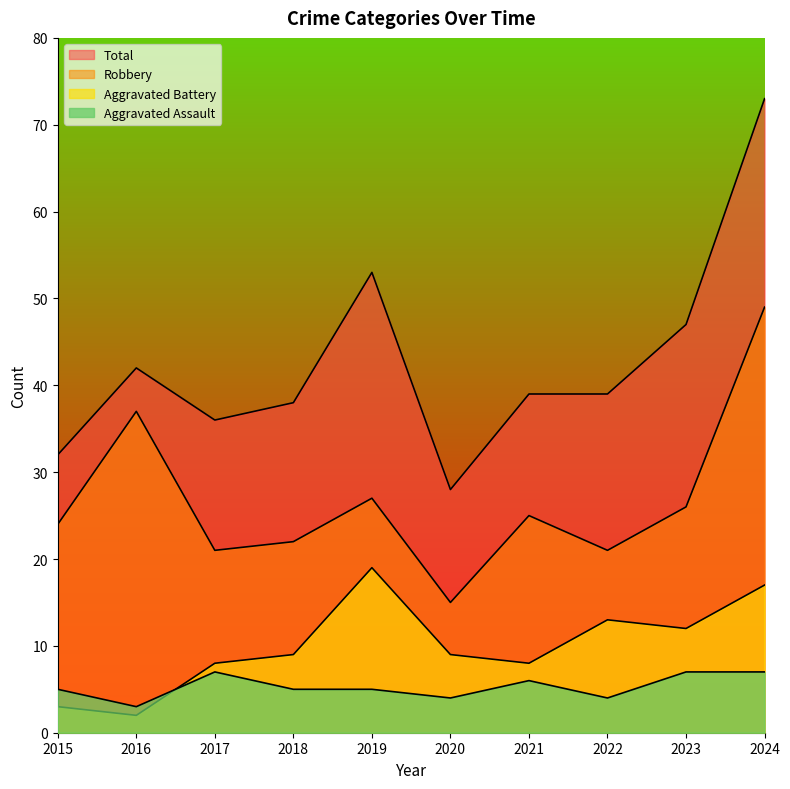

What is the minimum value shown in the chart?

2